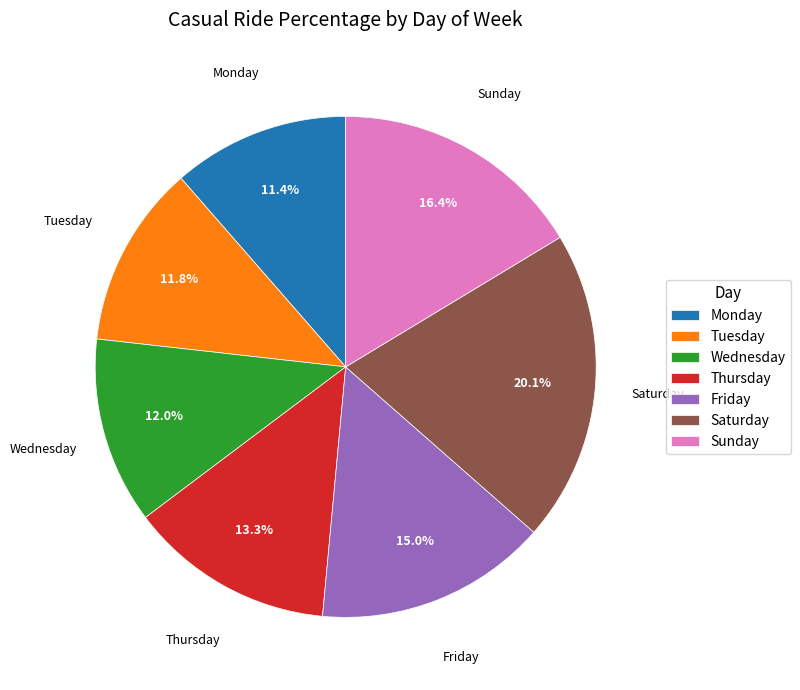

Which slice is the largest?

Saturday